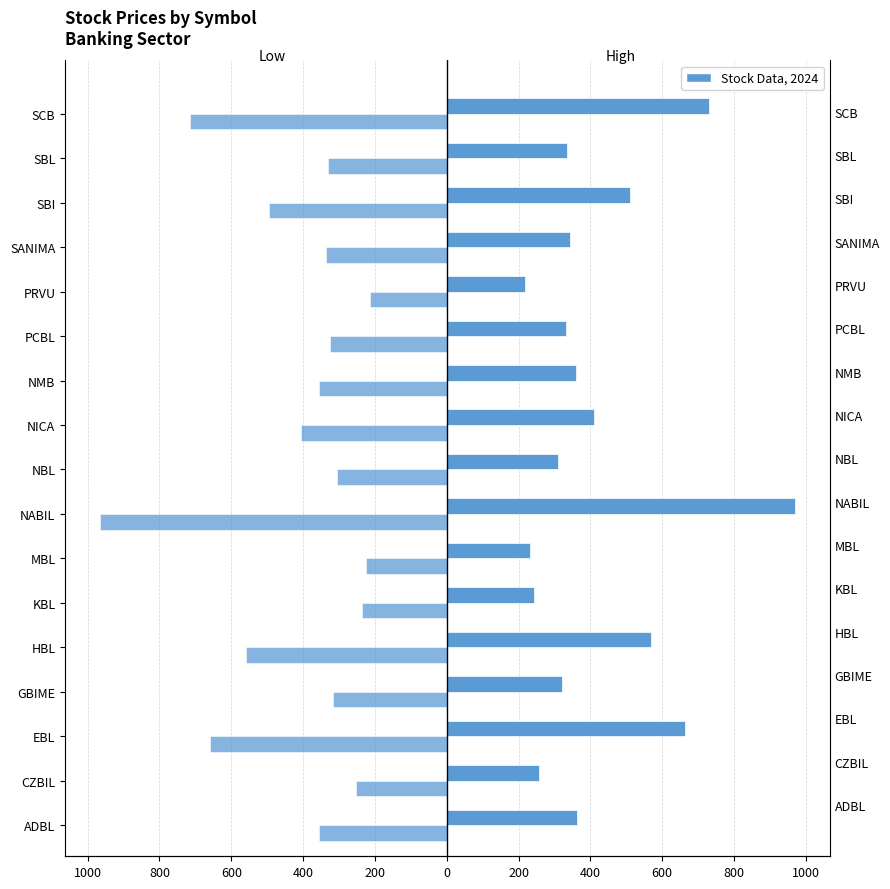

What is the difference between the maximum and minimum values in the High series?

752